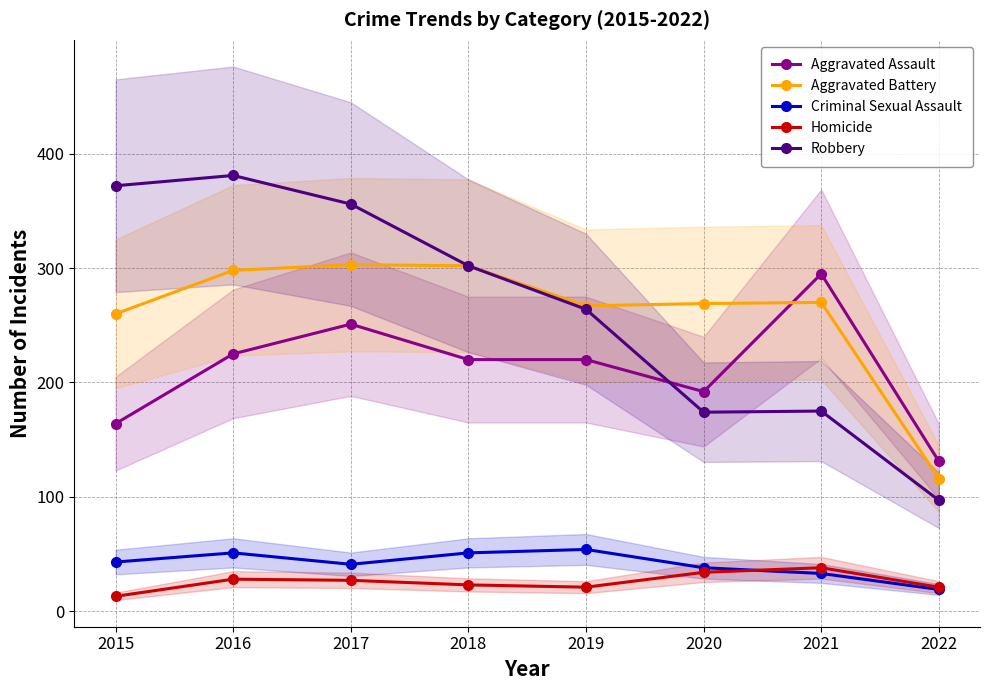

Does the chart display data point markers on the line(s)?

Yes